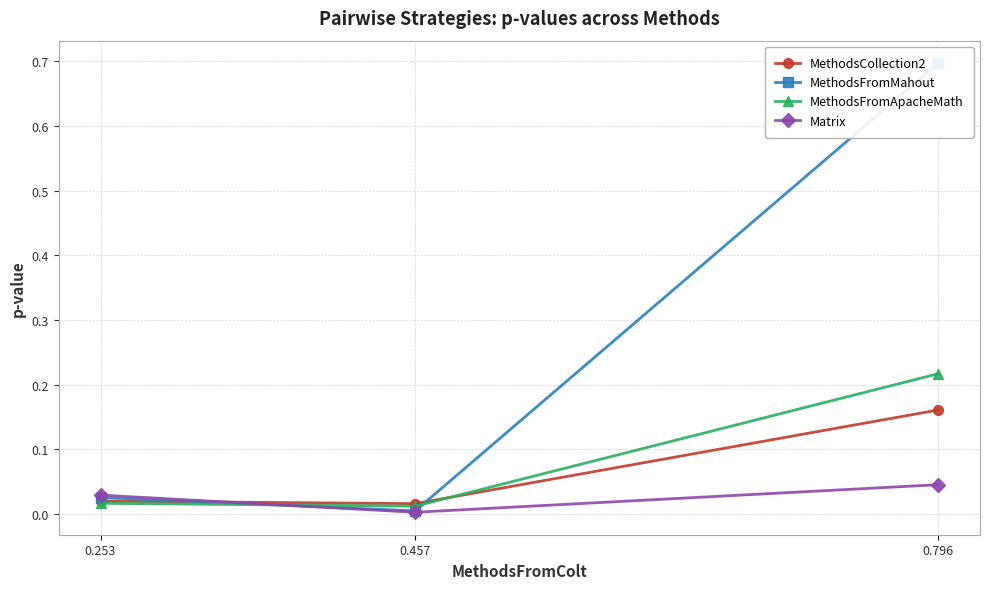

Where is MethodsFromMahout nearest to the value 0?

0.457